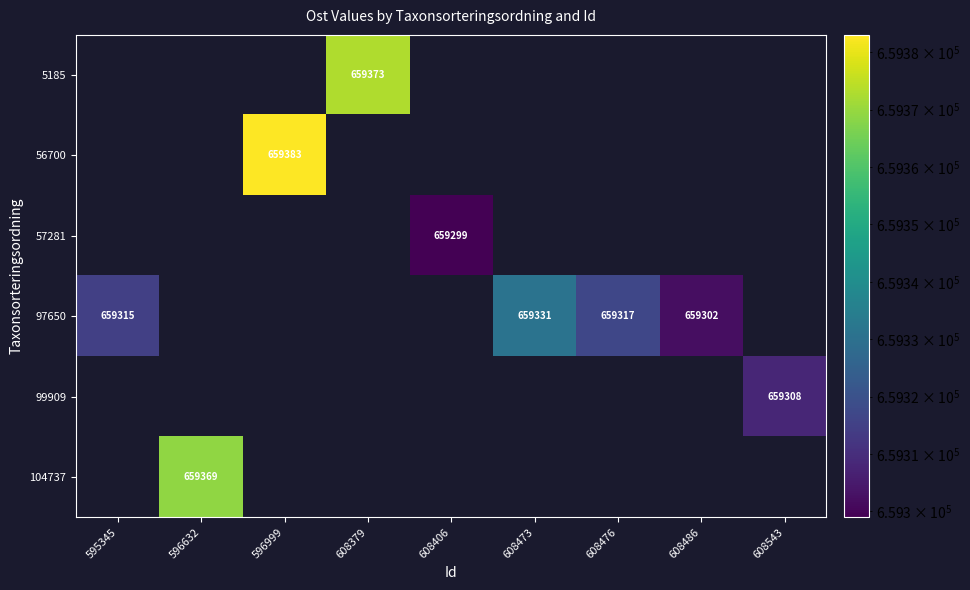

The value of 56700 at 596999 is 959049. True or false?

False